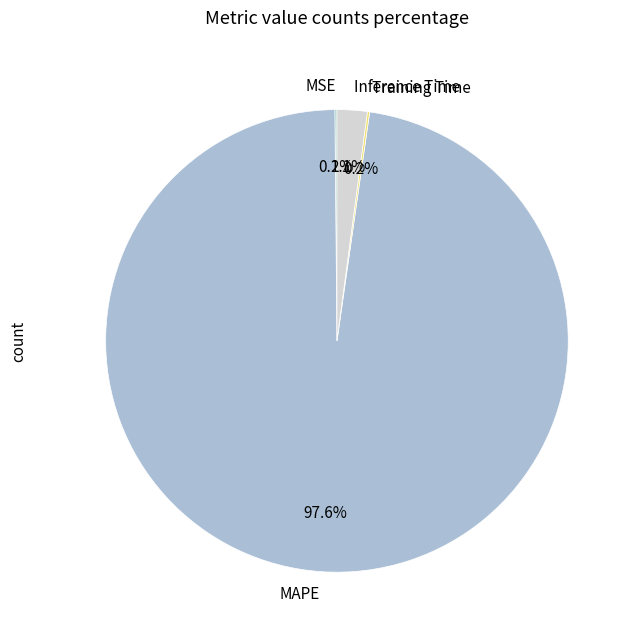

What portion of the pie excludes Inference Time?

97.9%